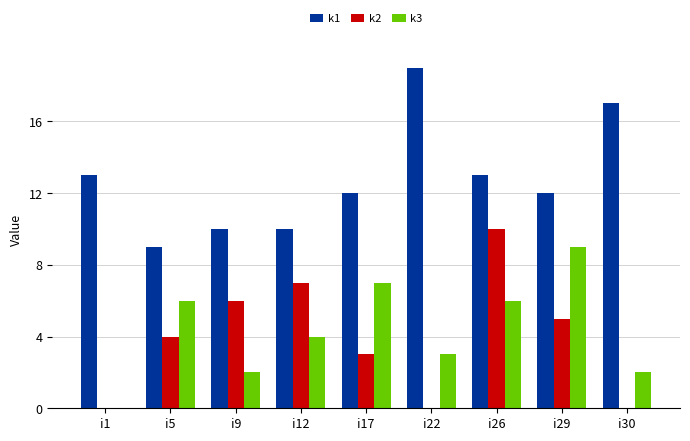

What is the sum of all k1 values?

115